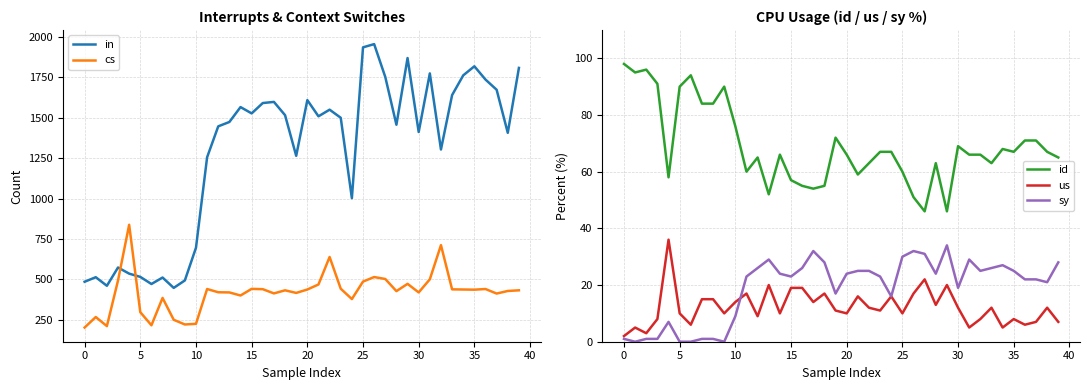

What is the difference between the us values at 28 and 27?

9